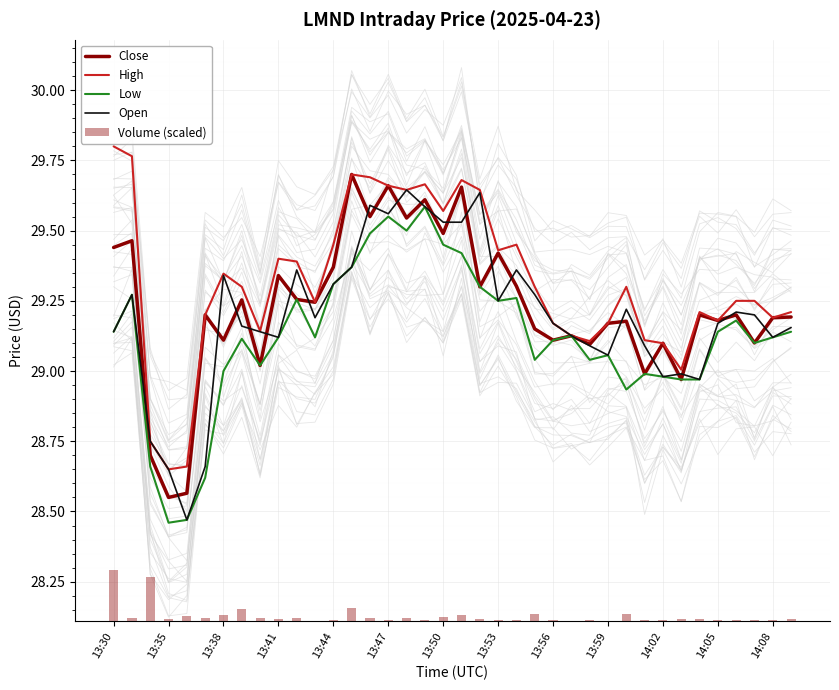

Is the value of High at 37 greater than the value of Open at 25?

Yes